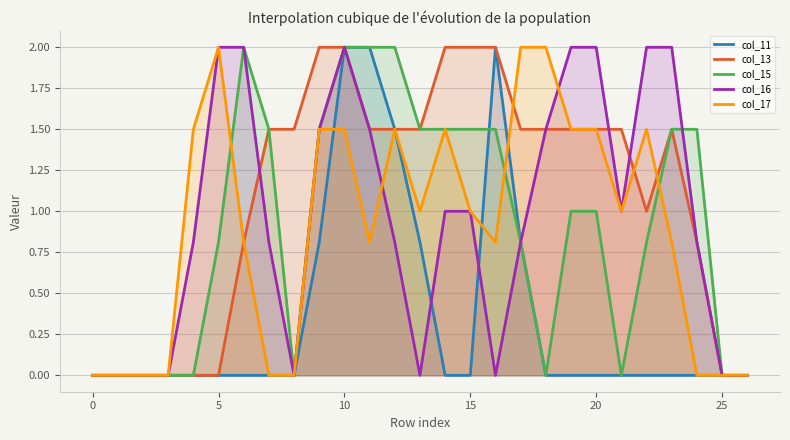

How many times do col_17 and col_13 cross each other?

3